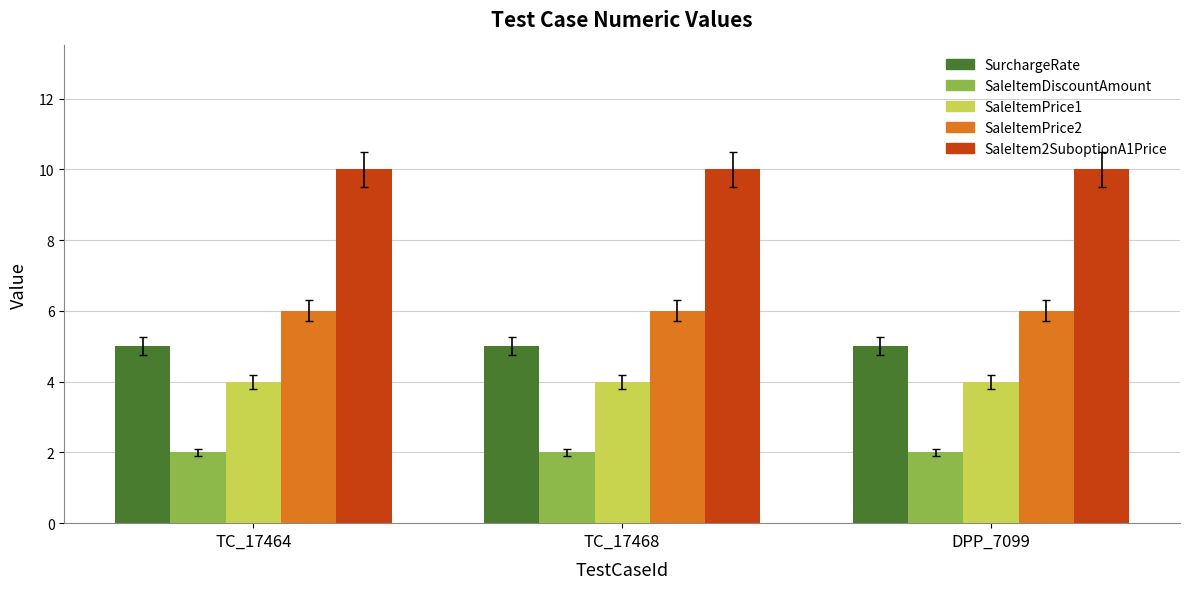

What is the value of the SaleItemPrice1 bar at the 3rd from the left?

4